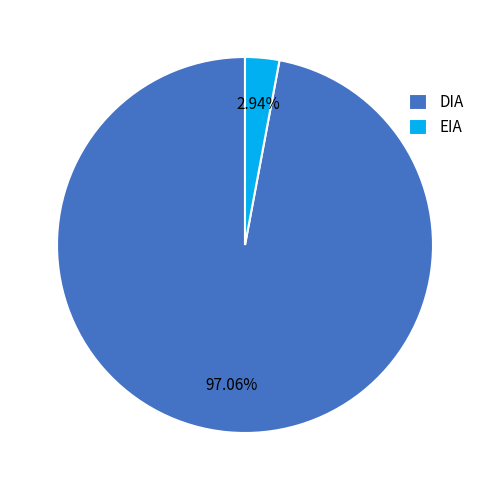

What is the total percentage of DIA and EIA?

100.0%